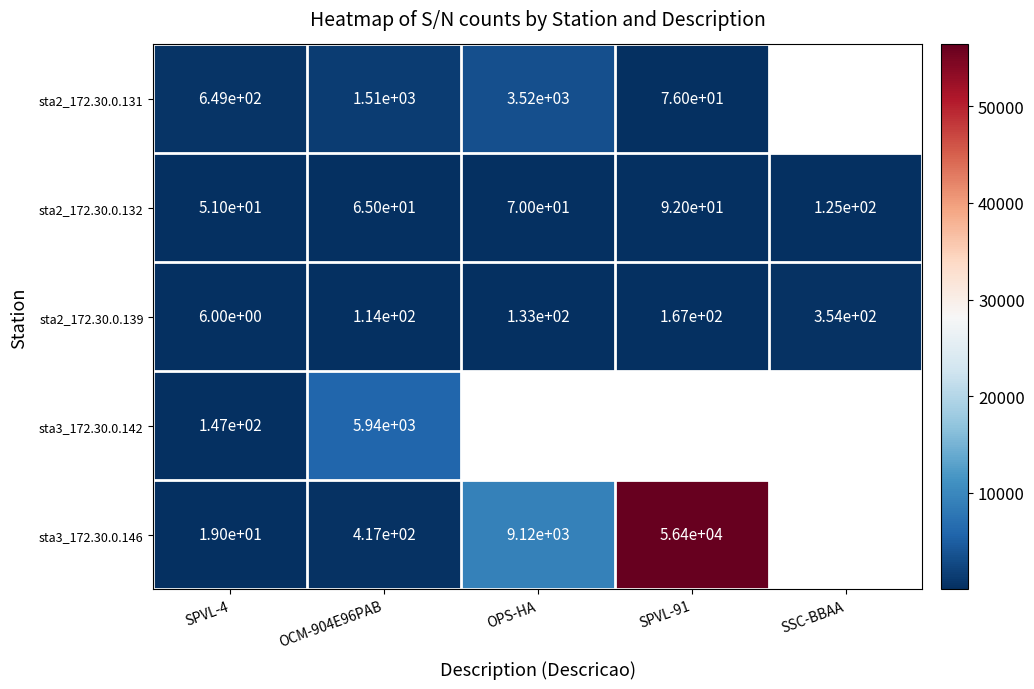

What is the minimum value shown in the chart?

6.0